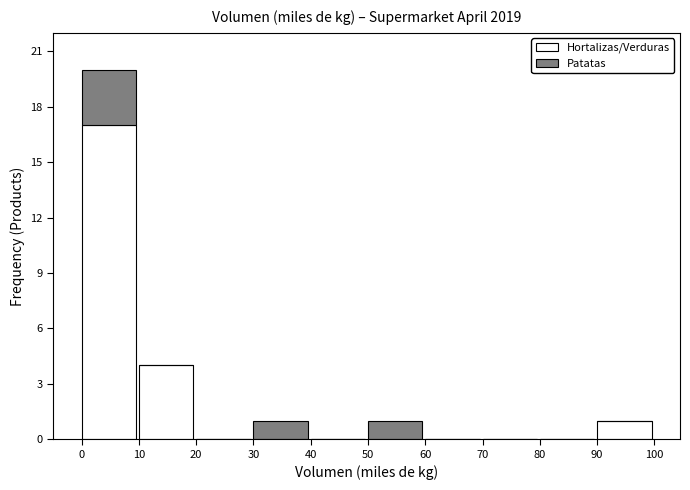

Reading left to right, what are the values for Hortalizas/Verduras?

0=17	10=4	20=0	30=0	40=0	50=0	60=0	70=0	80=0	90=1